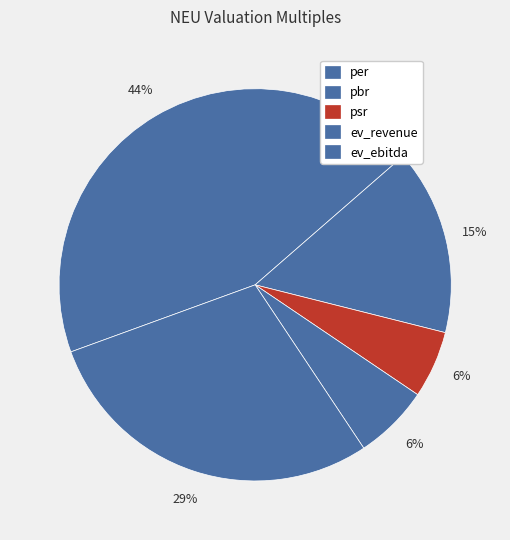

What percentage is the ev_ebitda slice, to the nearest percent?

29%